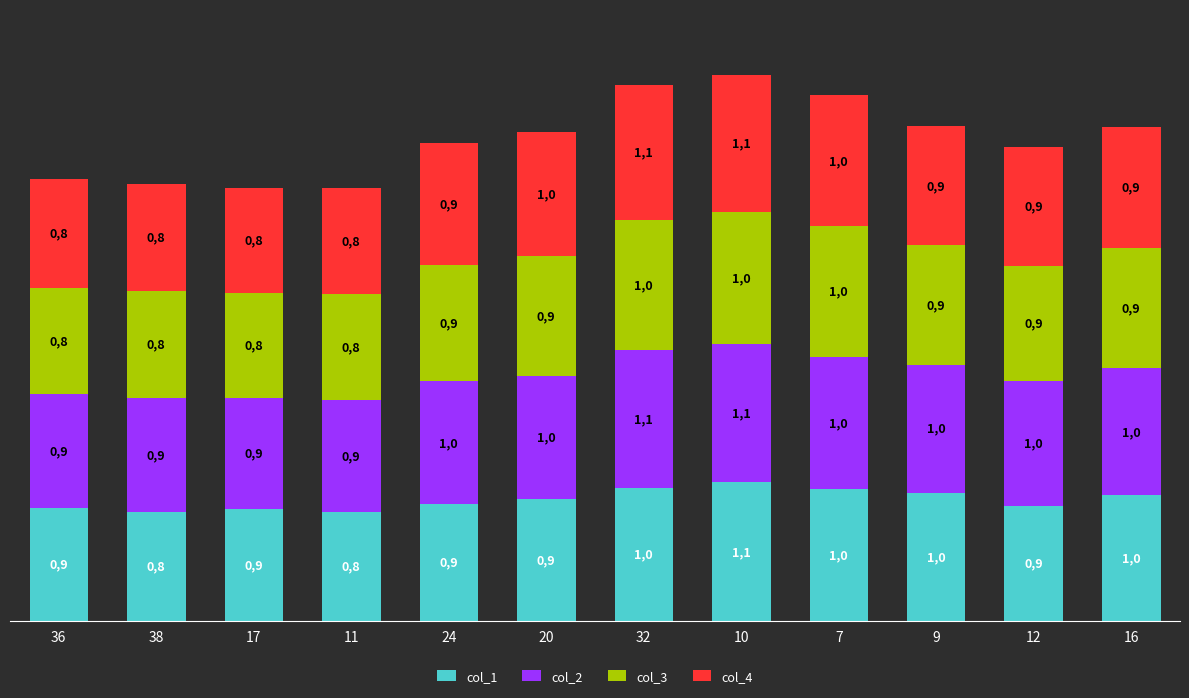

At which category is the sum across all series the highest?

10